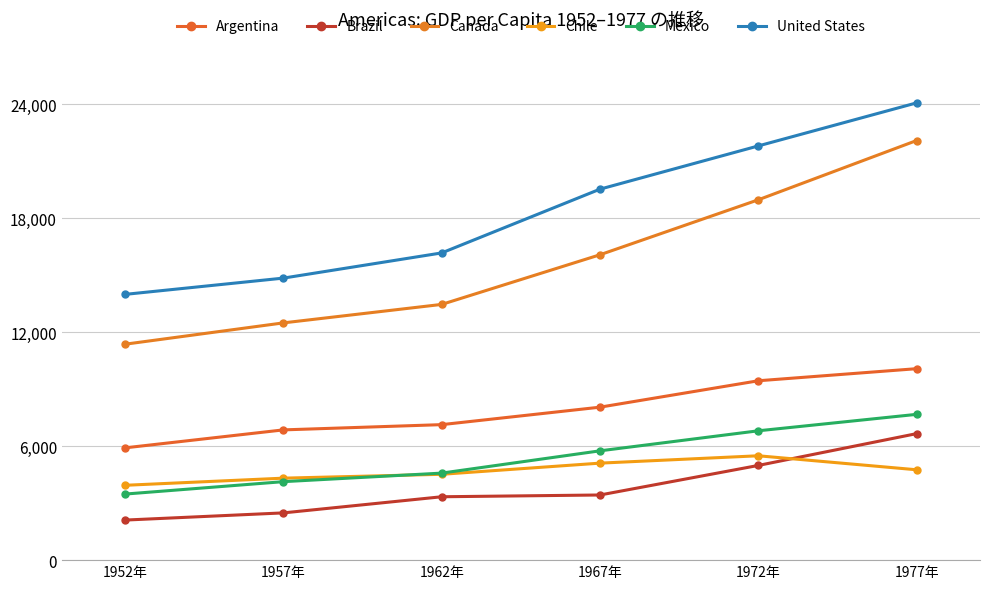

What is the sum of the Mexico values at 1967年 and 1952年?

9232.9